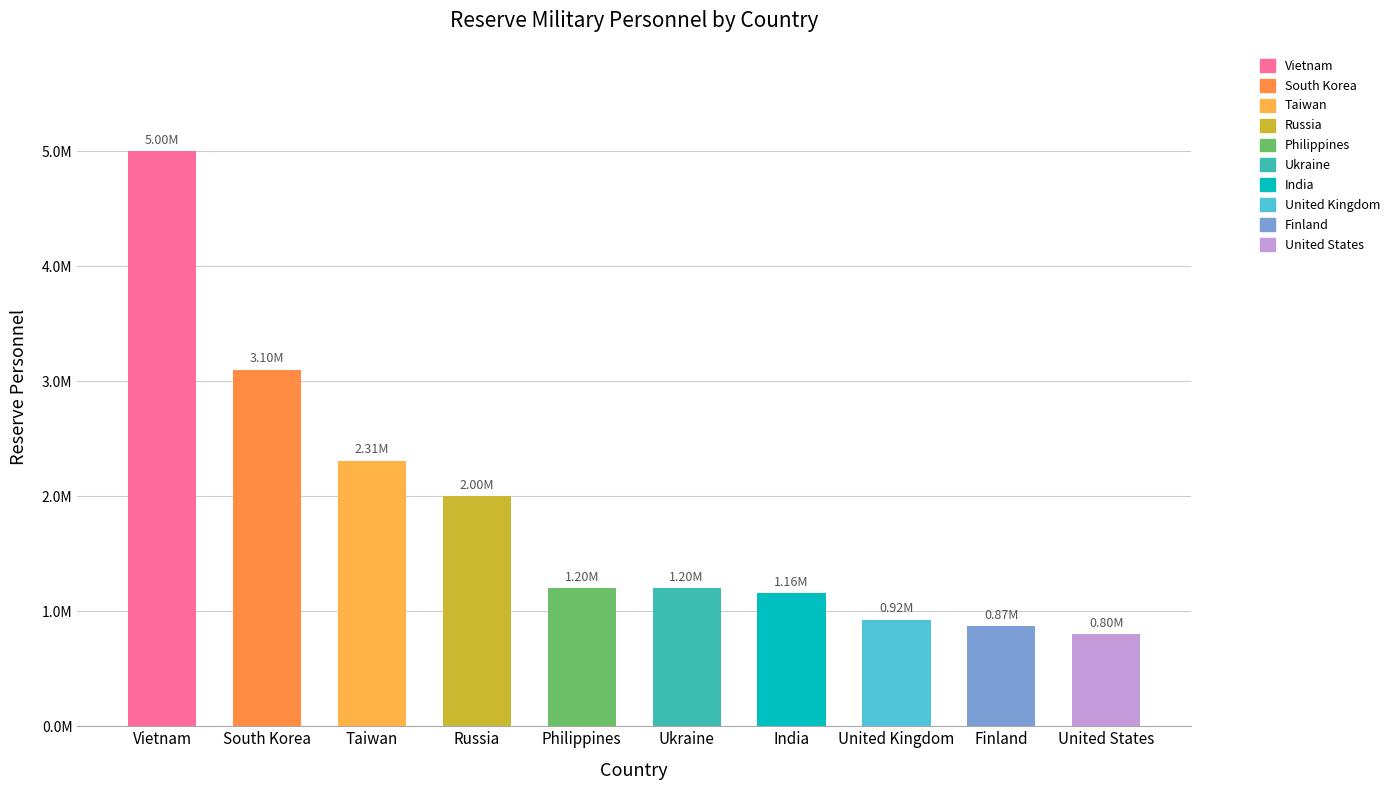

What is the label of the 1st bar from the left?

Vietnam